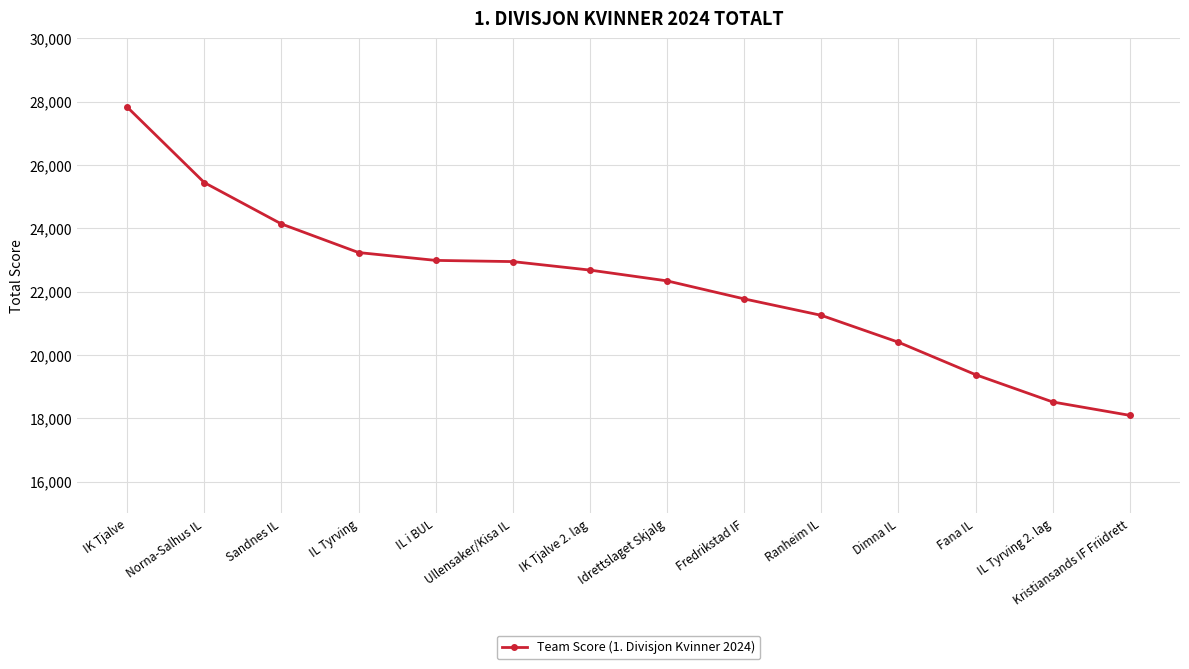

What is the sum of all values?

311027